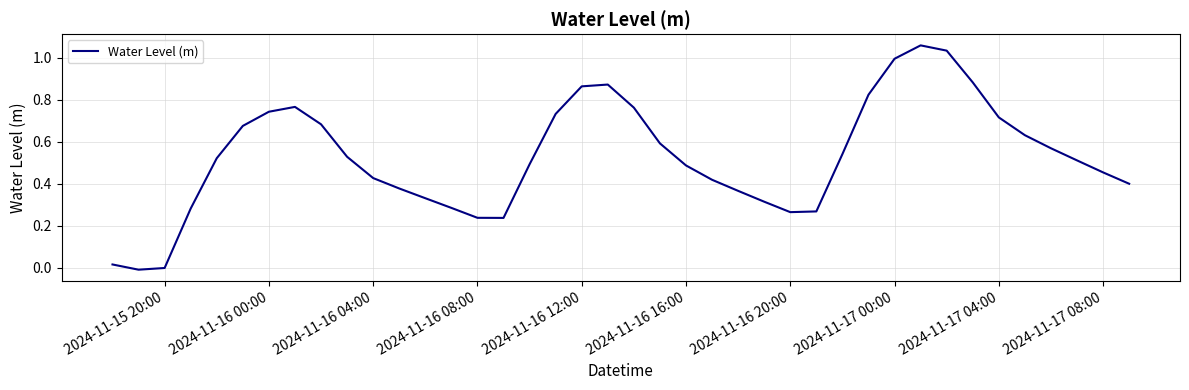

Is it true that the value at 2024-11-17 04:00 is 1.1?

False